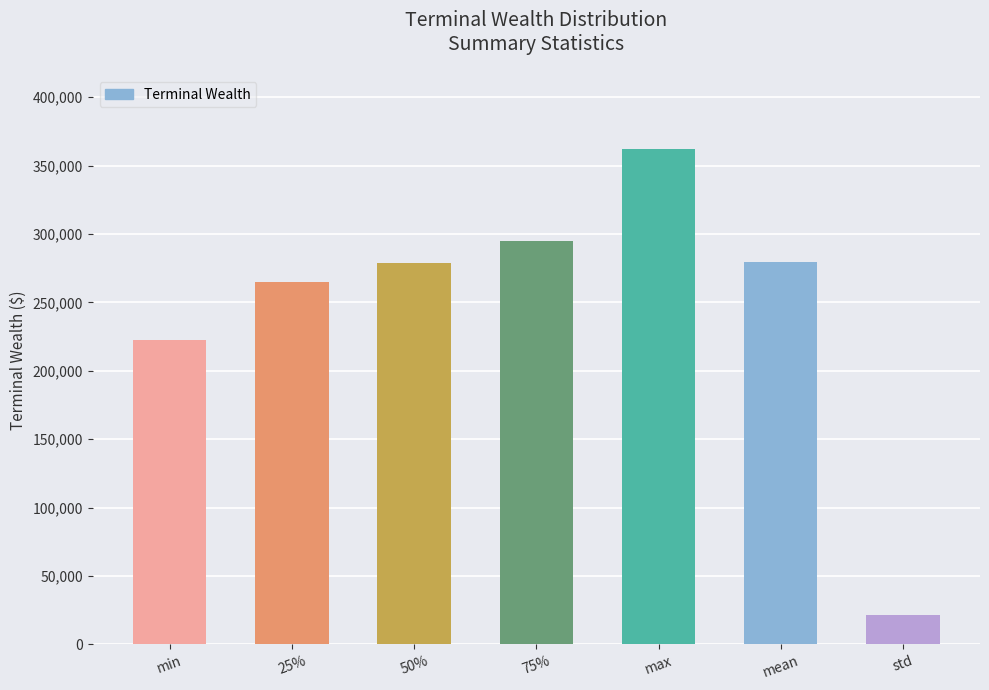

True or false: the data shows 21853.1 at std.

True